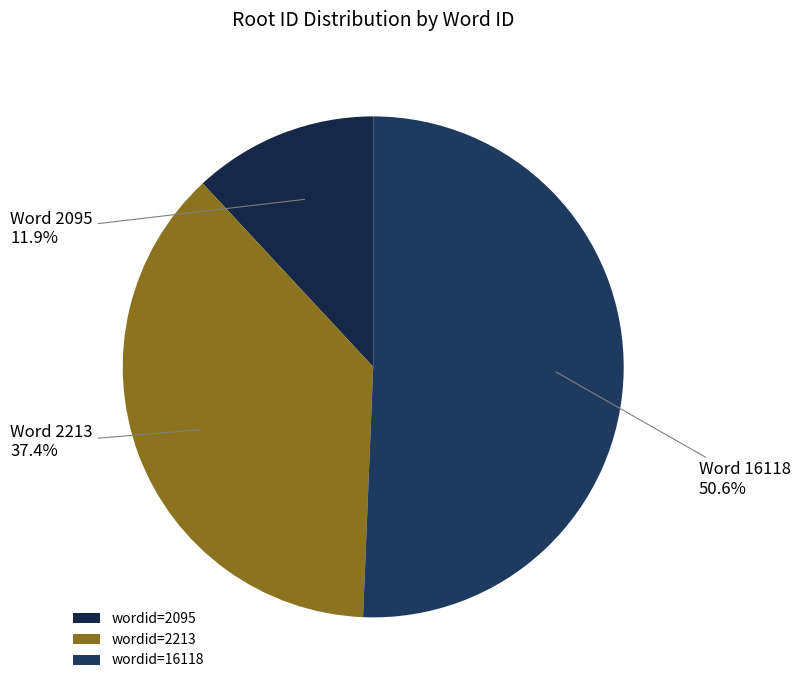

Count the number of slices in the pie.

3